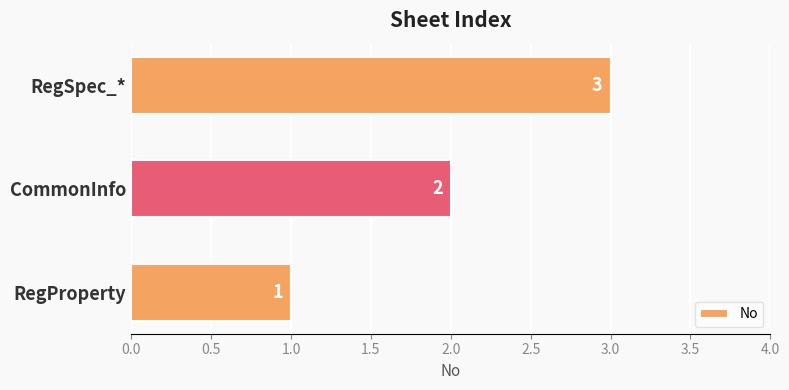

What is the sum of all values?

6